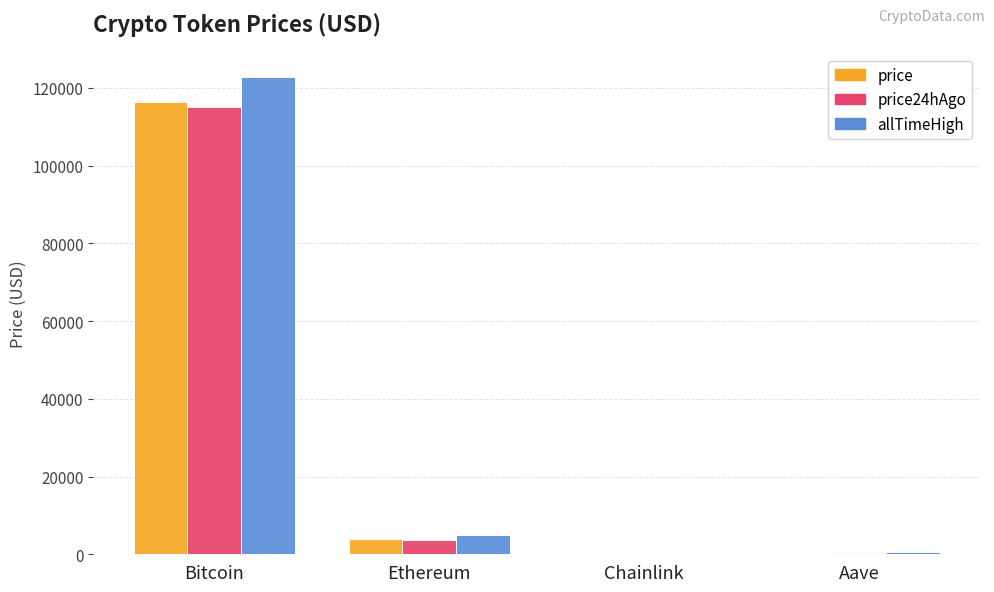

Read the price value at Ethereum.

3820.4